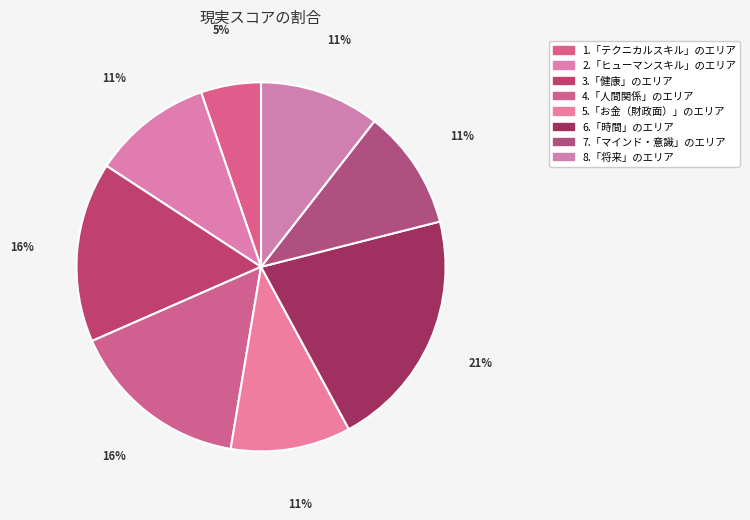

Is it true that 6.「時間」のエリア is 9% of the pie?

False